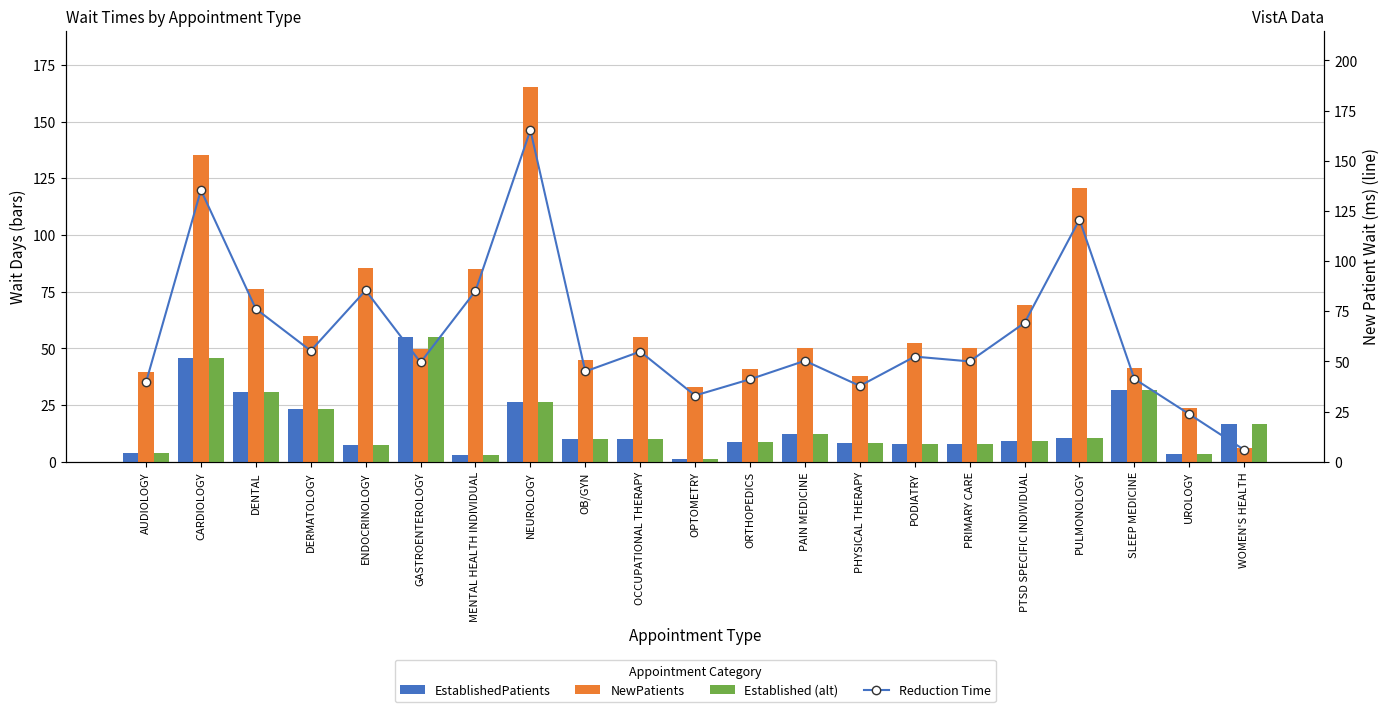

Read the EstablishedPatients value at OB/GYN.

10.0